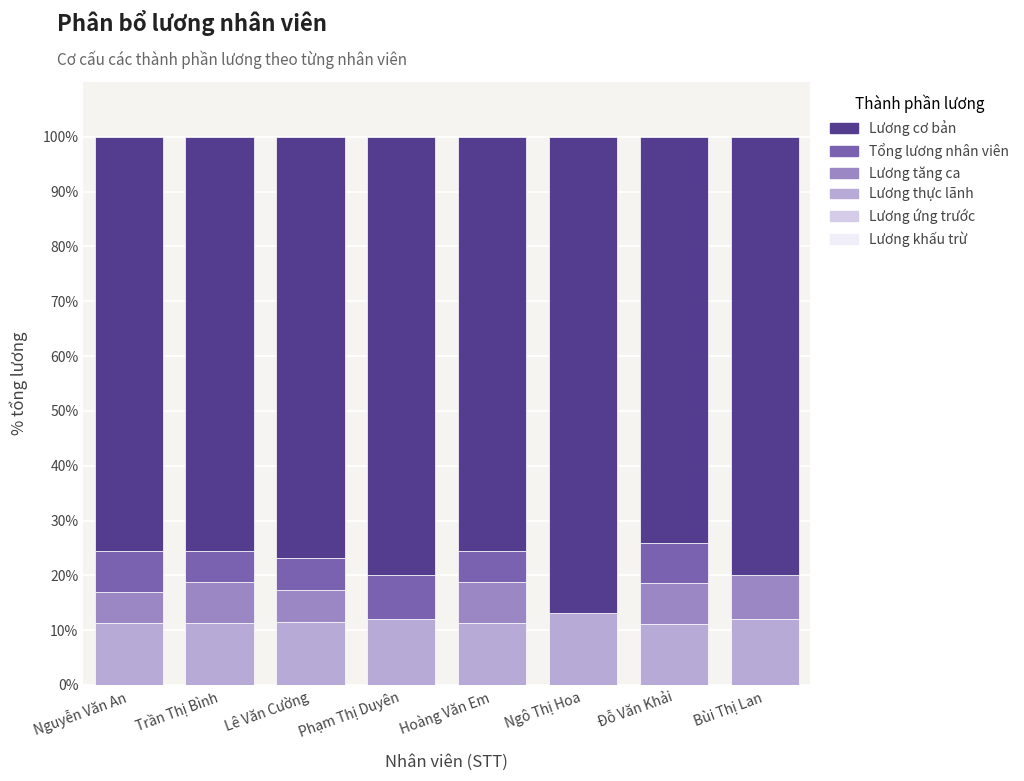

What is the total value across all series at Trần Thị Bình?

100.0